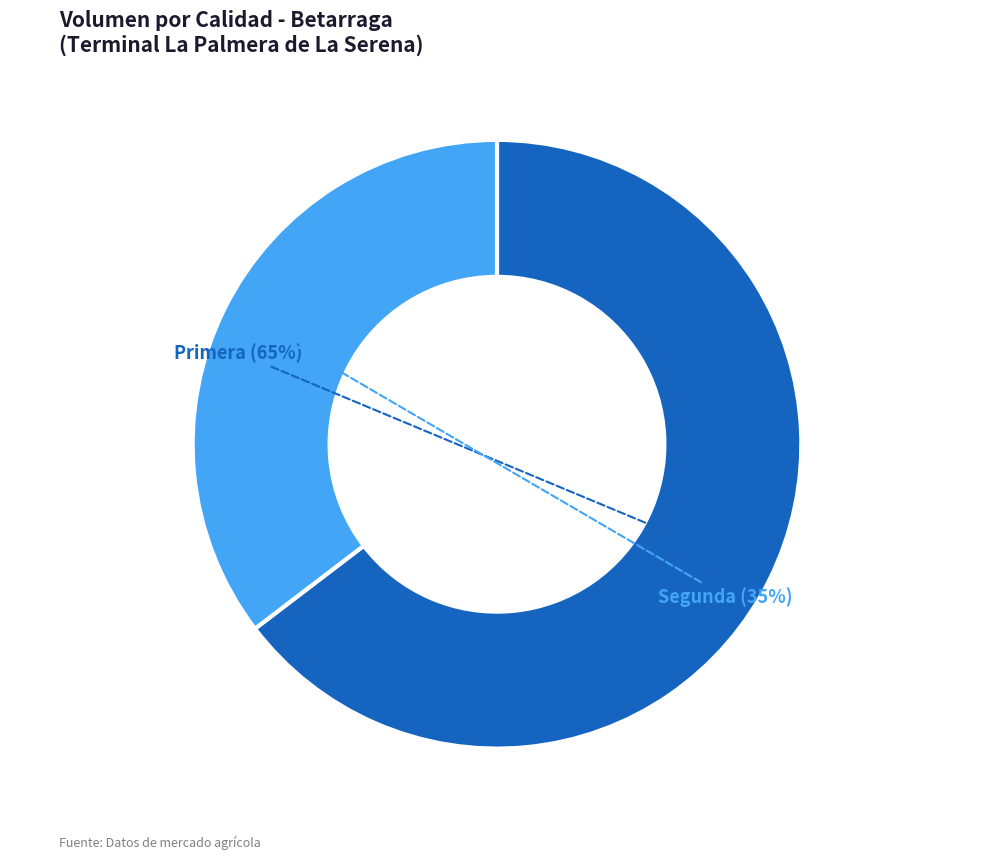

To the nearest percent, what is the average slice percentage?

50%